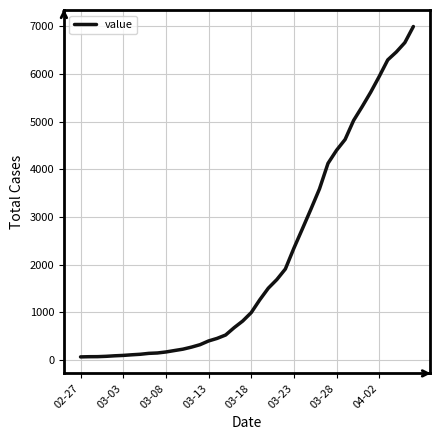

What is the maximum value shown in the chart?

6995